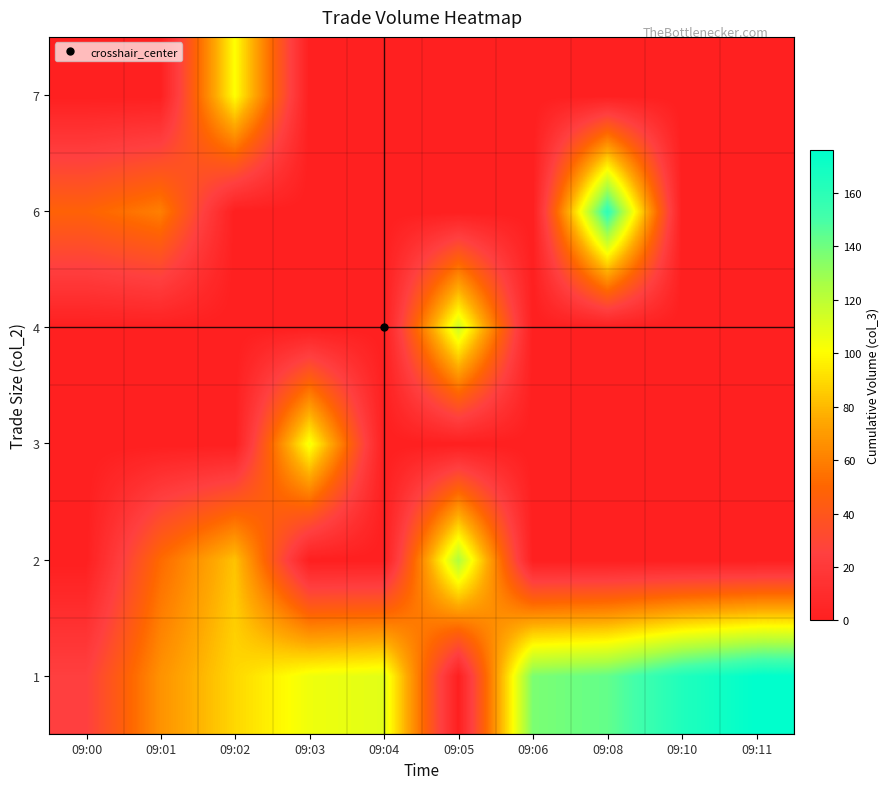

At how many categories does at least one series exceed 162?

2